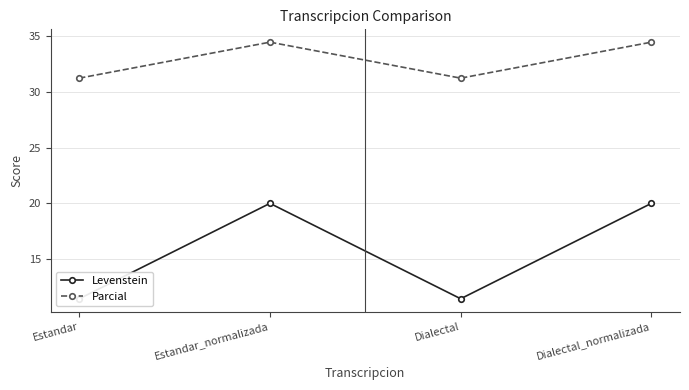

What is the sum of all Levenstein values?

62.9